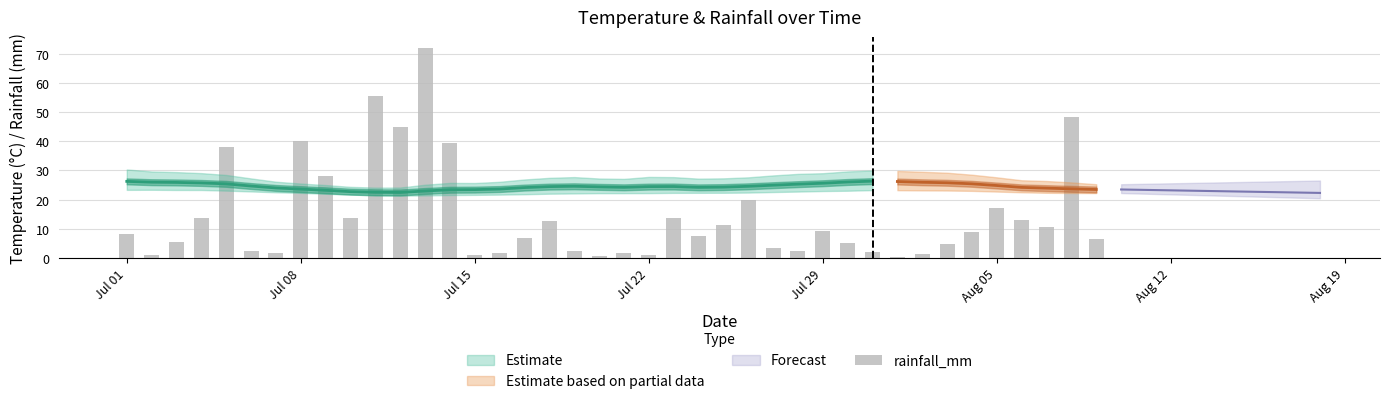

Are the bars horizontal?

No